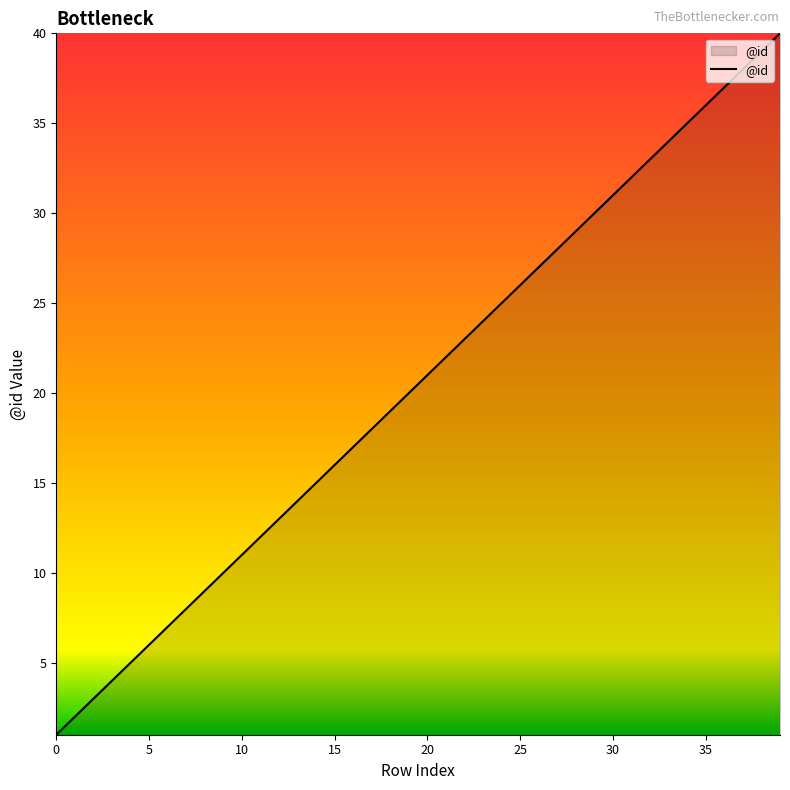

What is the difference between the maximum and minimum values?

39